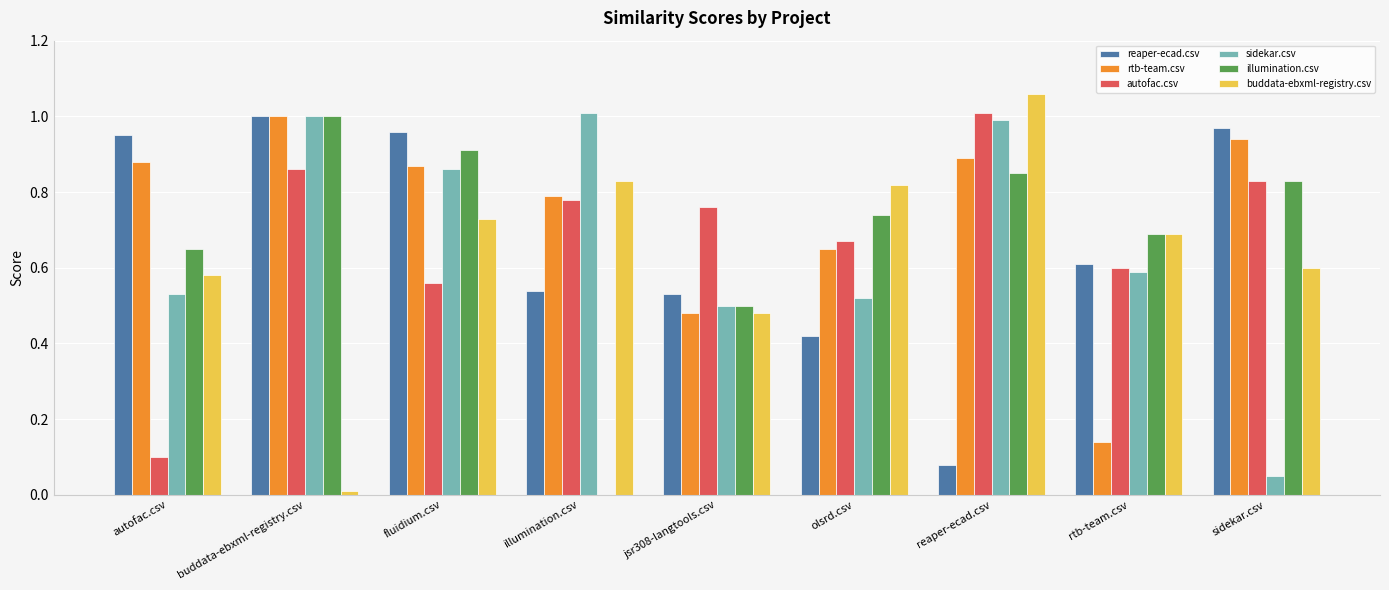

True or false: illumination.csv has a value of 0.8 at sidekar.csv.

True